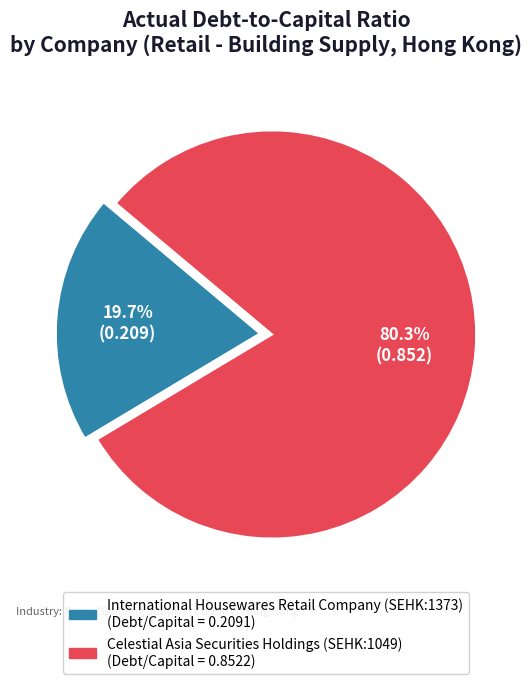

What percentage is NOT represented by Celestial Asia Securities Holdings (SEHK:1049)?

19.7%